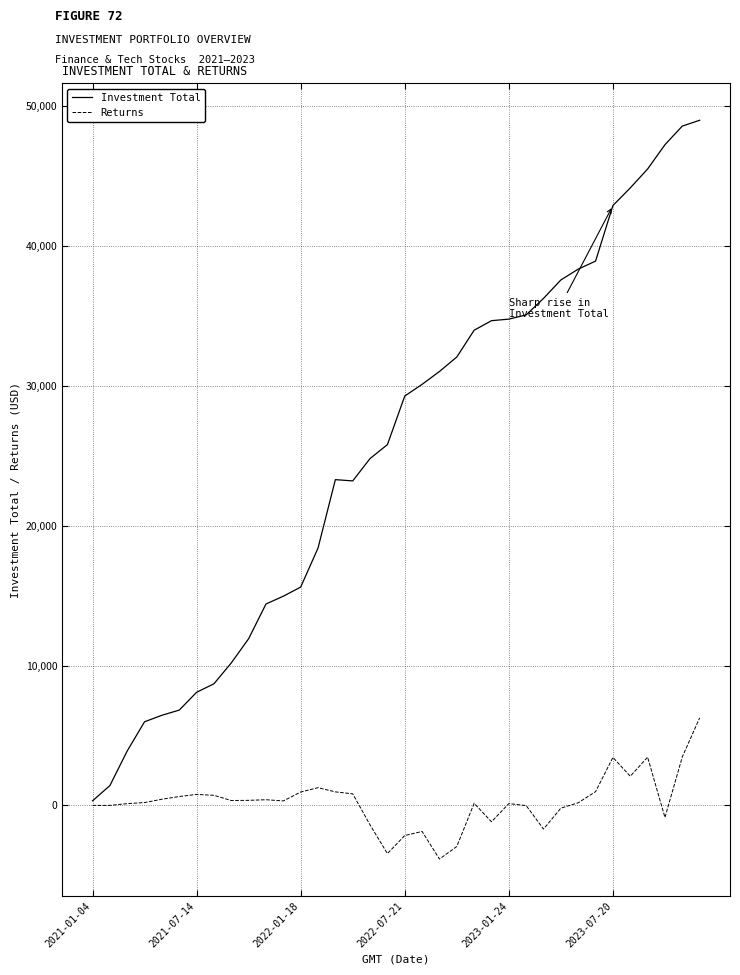

List the series in order of their peak value, highest first.

Investment Total, Returns